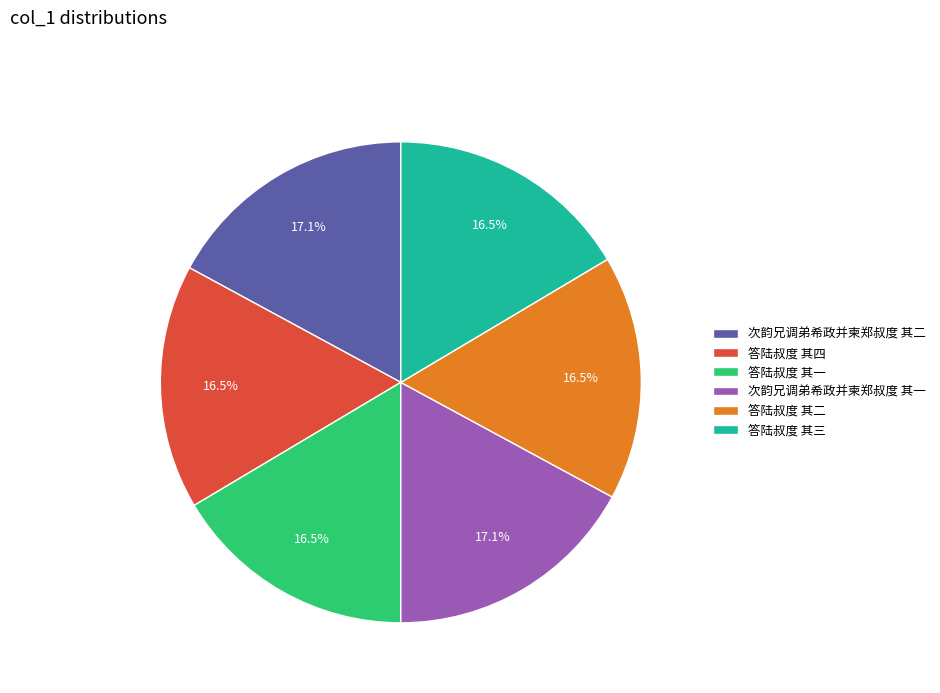

Between 次韵兄调弟希政并柬郑叔度 其二 and 答陆叔度 其一, which is larger?

次韵兄调弟希政并柬郑叔度 其二